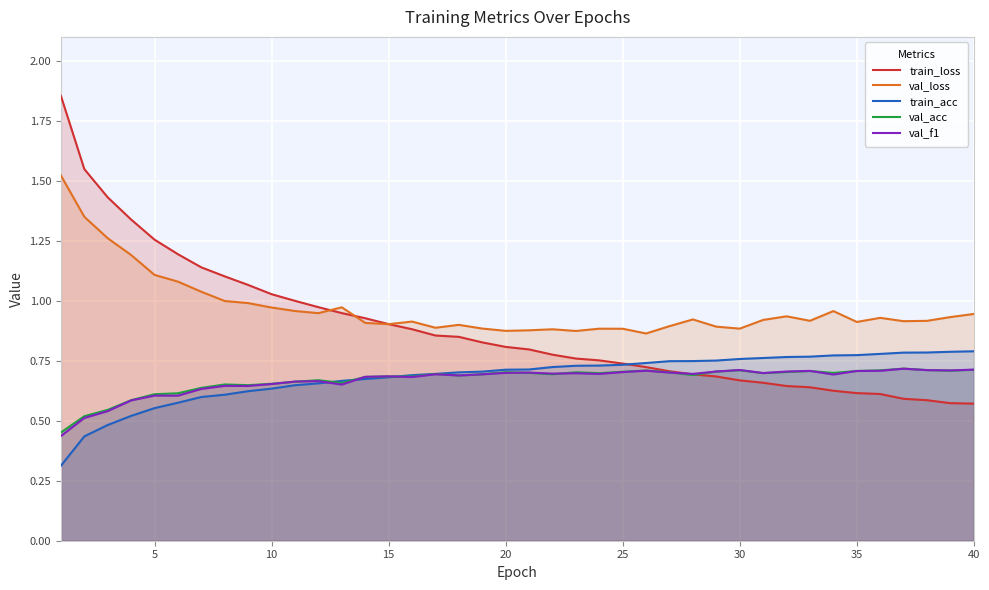

Which series has the largest range (max minus min)?

train_loss